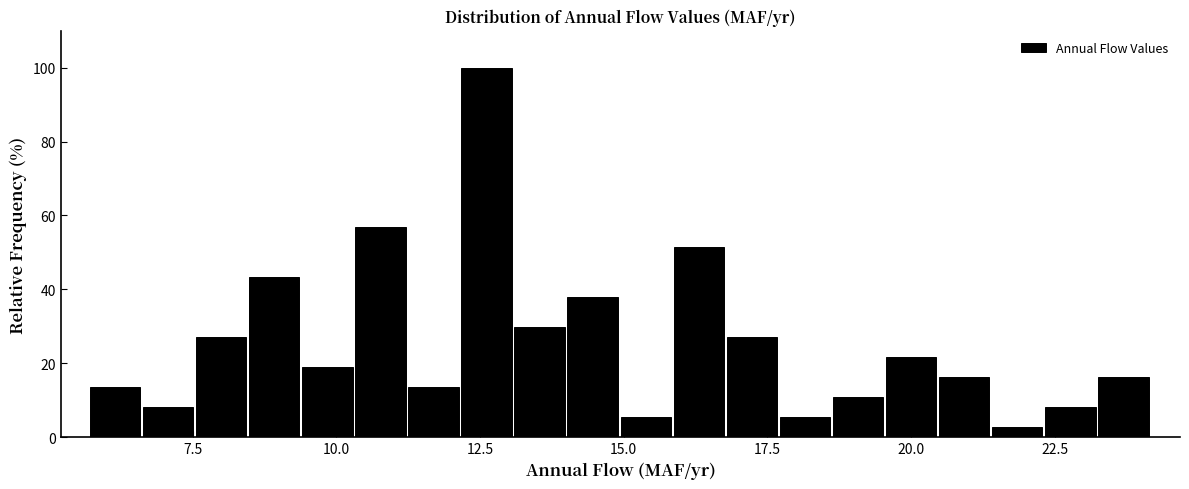

Around what value on the x-axis is the tallest bar? Give the approximate position of its centre, as read against the axis.

12.5